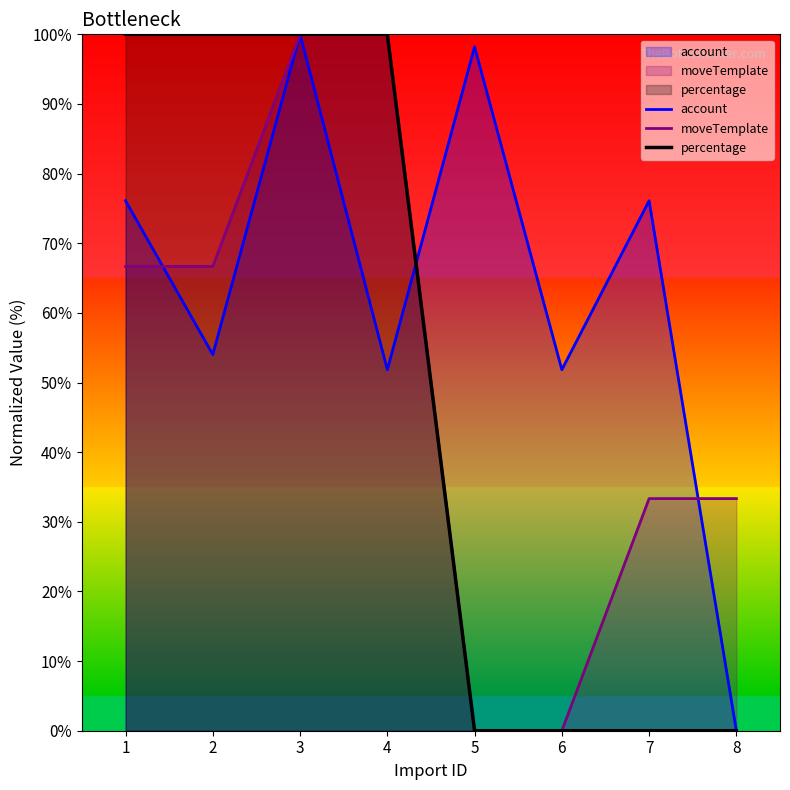

At 6, list the series in order from largest to smallest.

account, moveTemplate, percentage